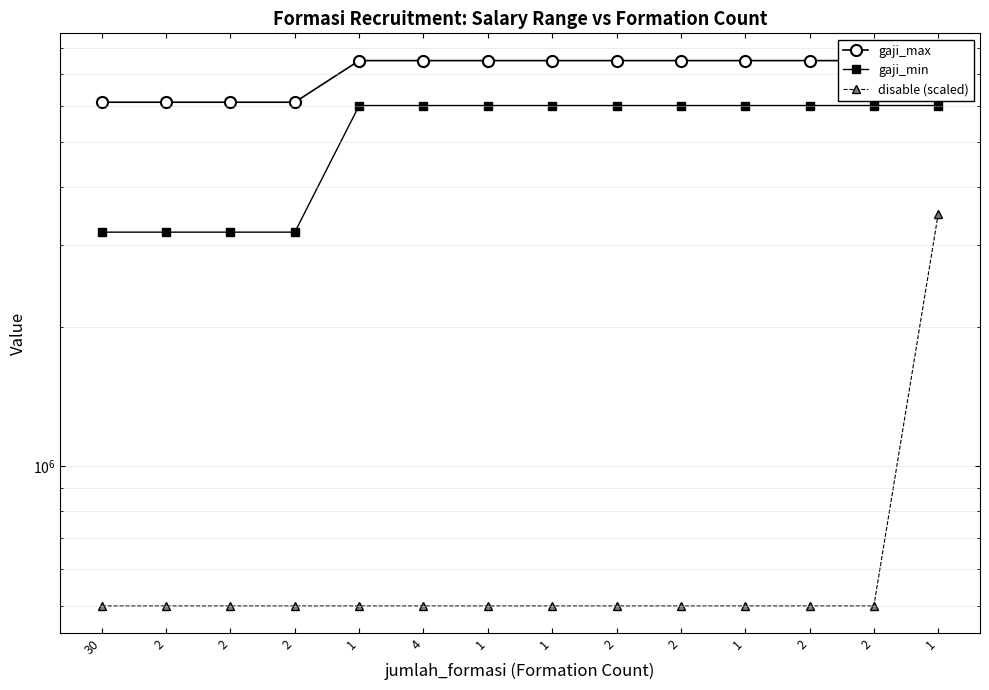

What is the label of the 3rd point from the left?

2